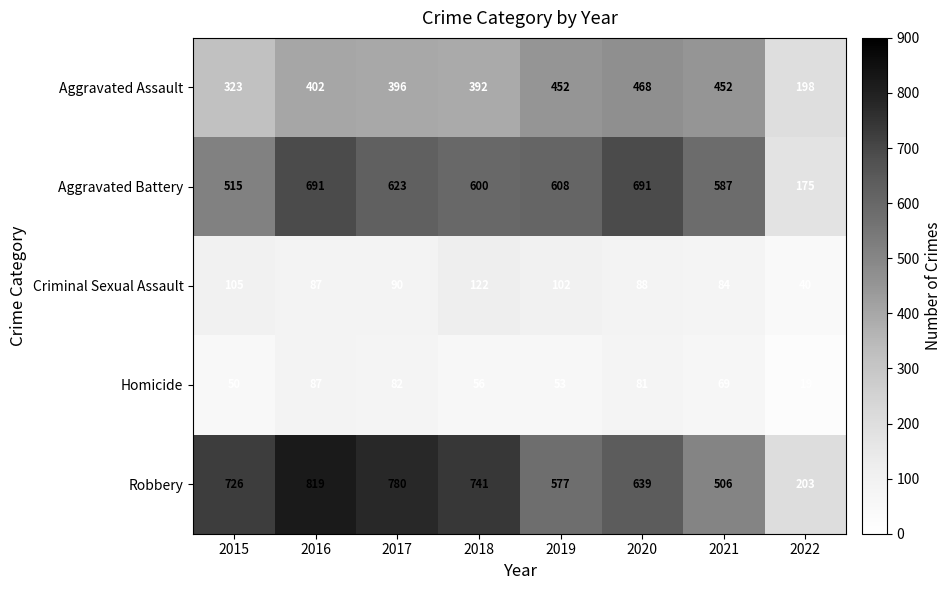

Read the Criminal Sexual Assault value at 2016, to the nearest 10.

90